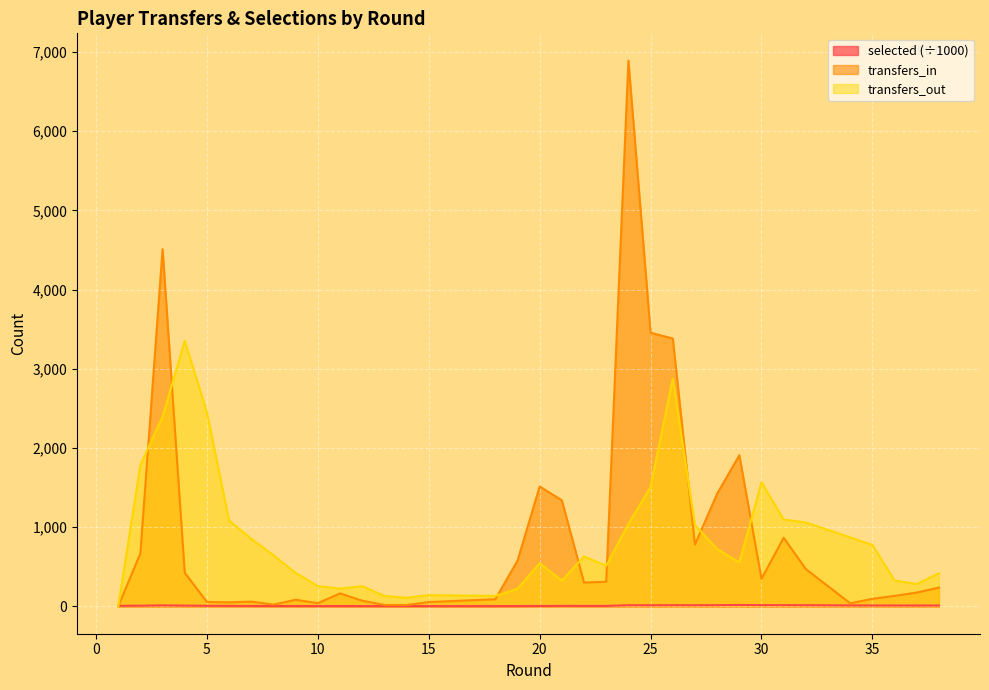

True or false: transfers_out has a value of 1785.0 at 2.

True